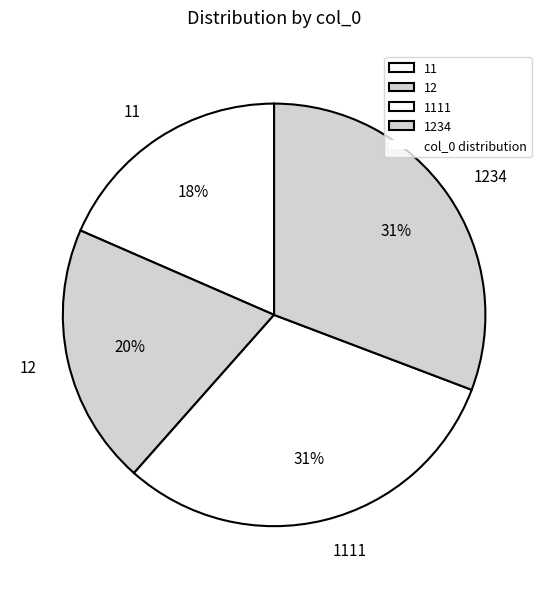

Between 12 and 1234, which is larger?

1234